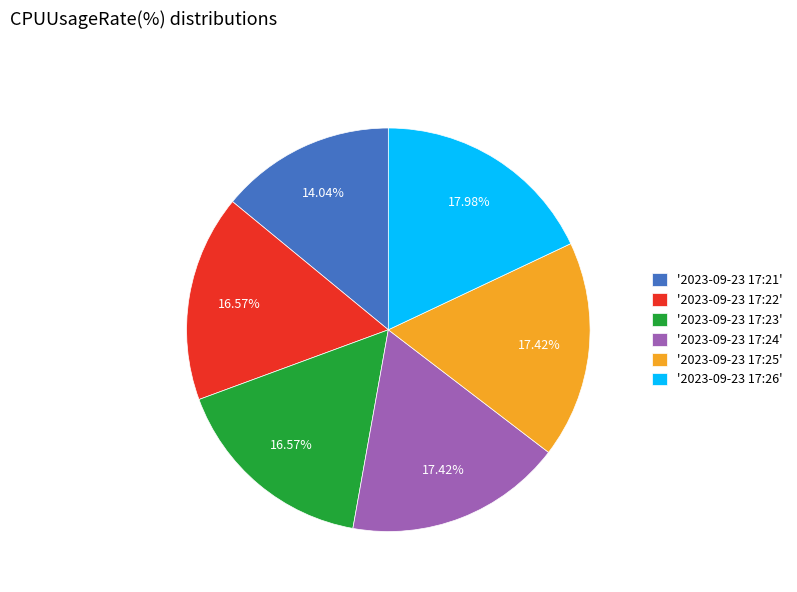

Count the number of slices in the pie.

6